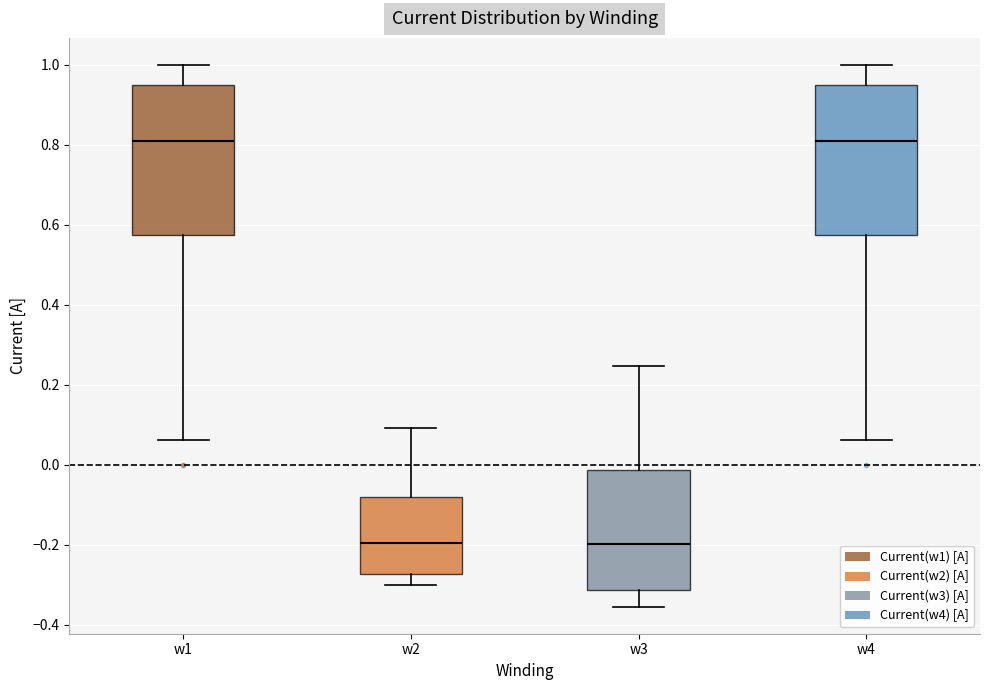

Where does the median line of the box for w3 sit on the y-axis? The values are not printed on the chart, so give them approximately, as read against the axis.

-0.20